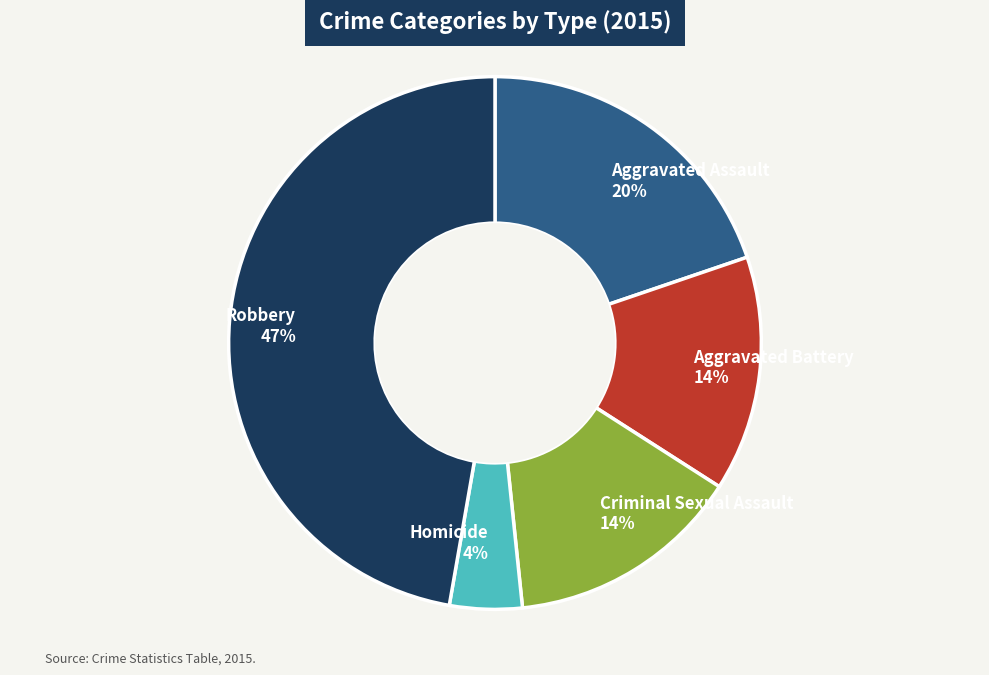

Is Homicide the majority of the pie?

No